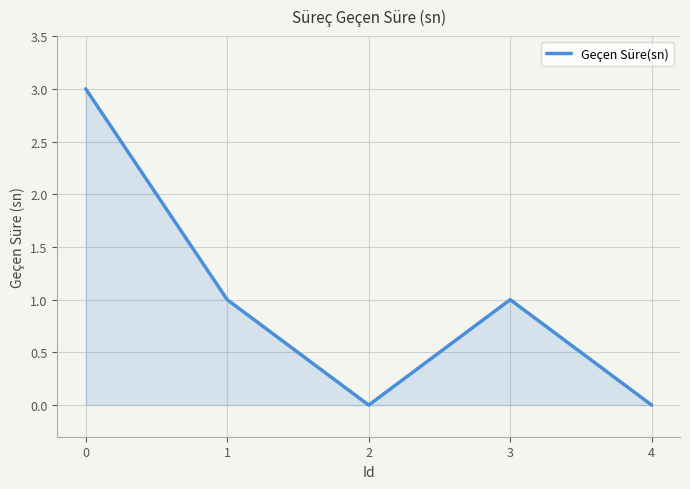

Count the number of categories in the chart.

5